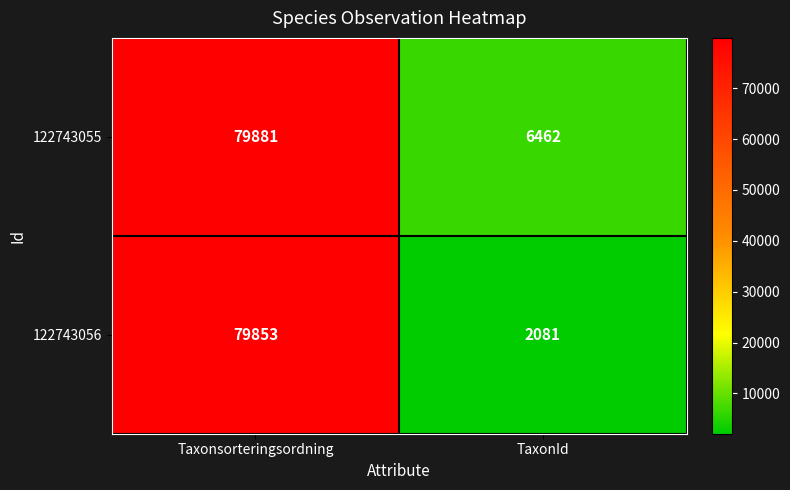

What value does the 122743055 series have at Taxonsorteringsordning, to the nearest 50?

79900